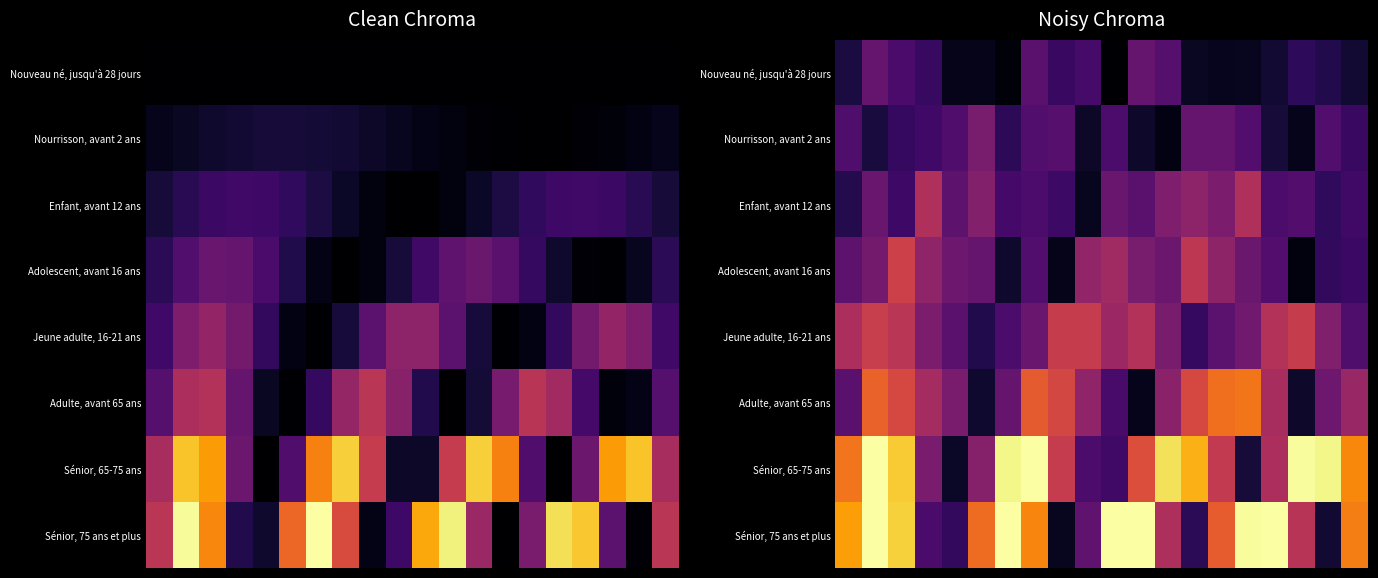

Which has a higher value, 17 or 9?

9